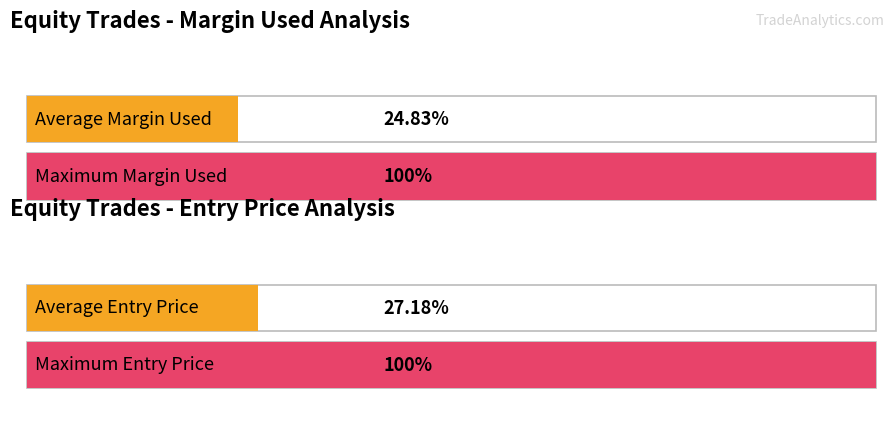

At DREDGECORP, list the series in order from smallest to largest.

Entry Price, Margin Used